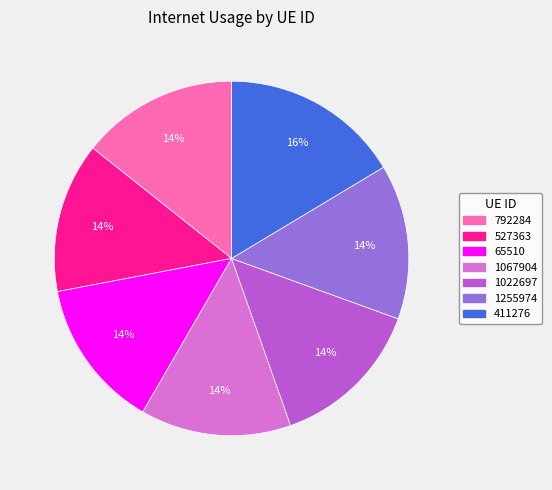

How many segments does this pie chart have?

7